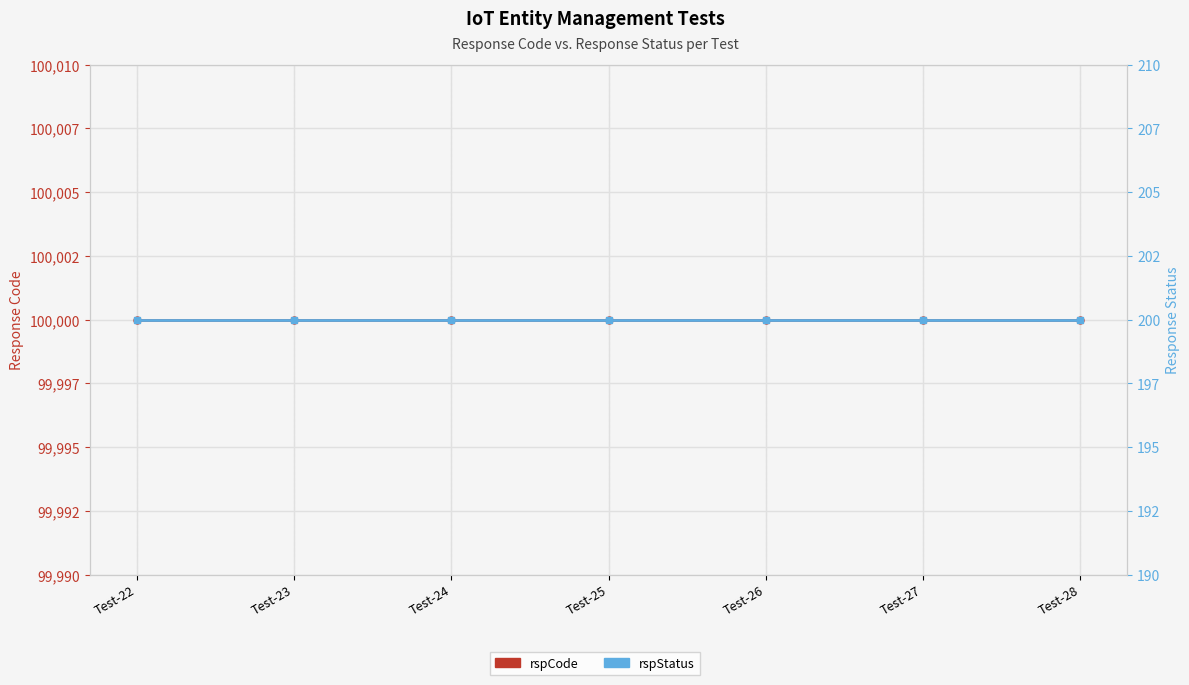

List the series in order of their peak value, highest first.

rspCode, rspStatus